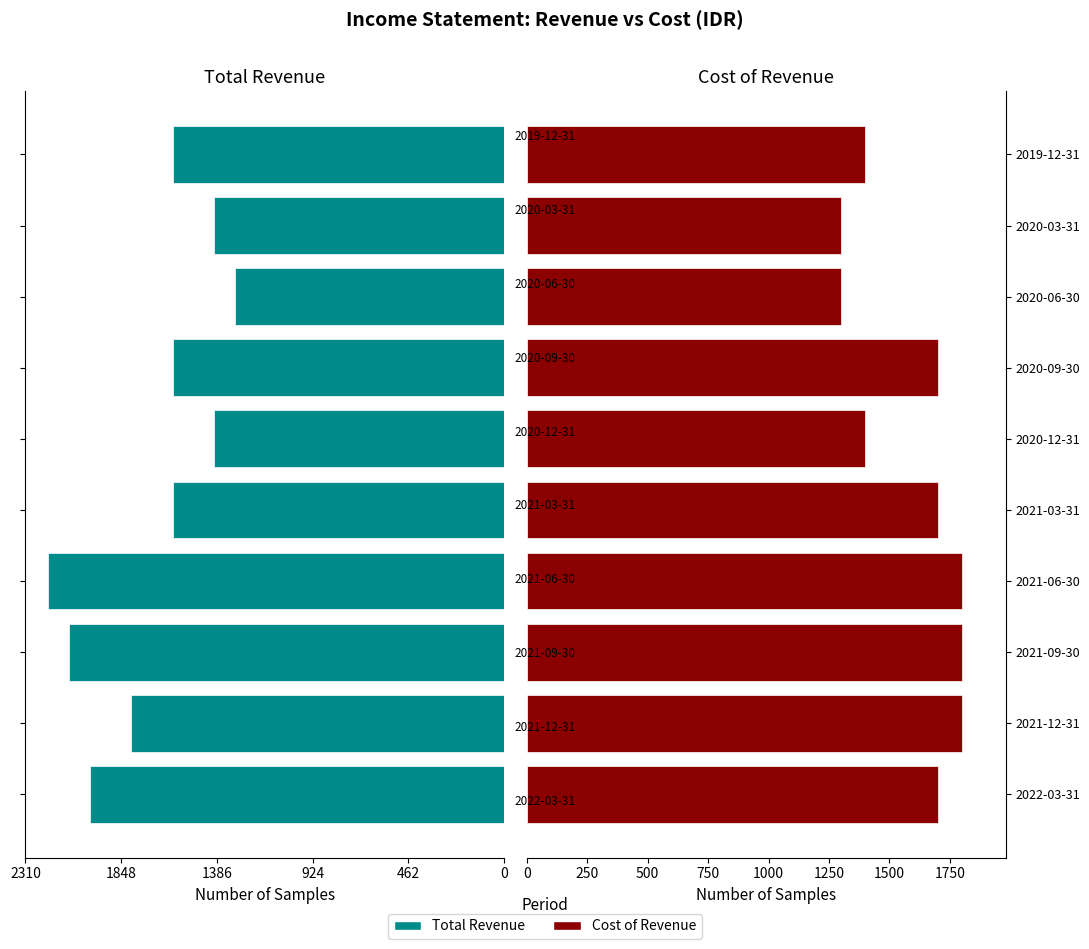

How many Cost of Revenue values are between 1400 and 1800?

8